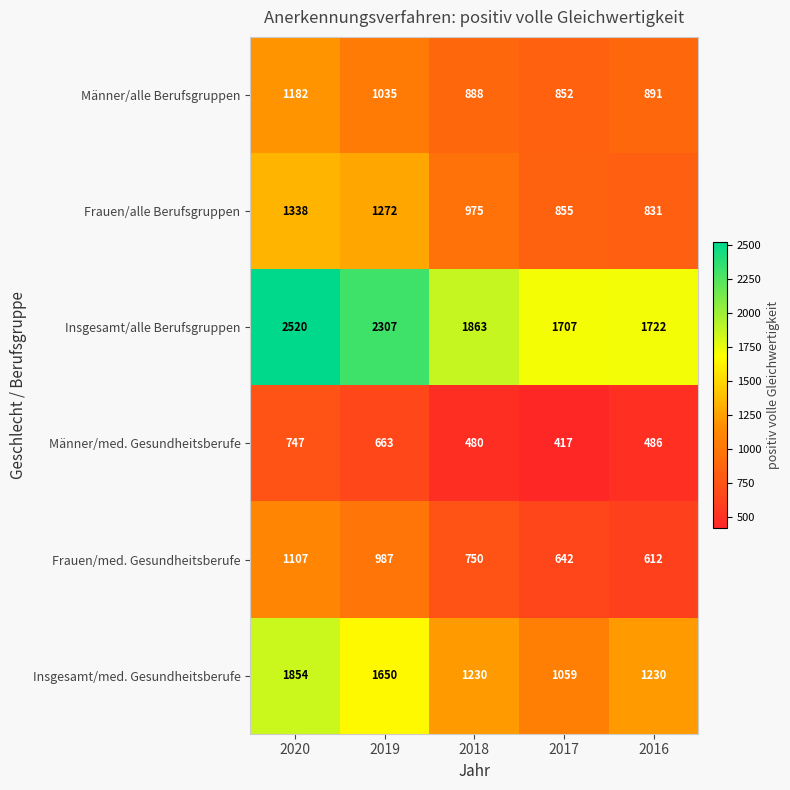

Which category has the lowest value in the Männer/med. Gesundheitsberufe series?

2017